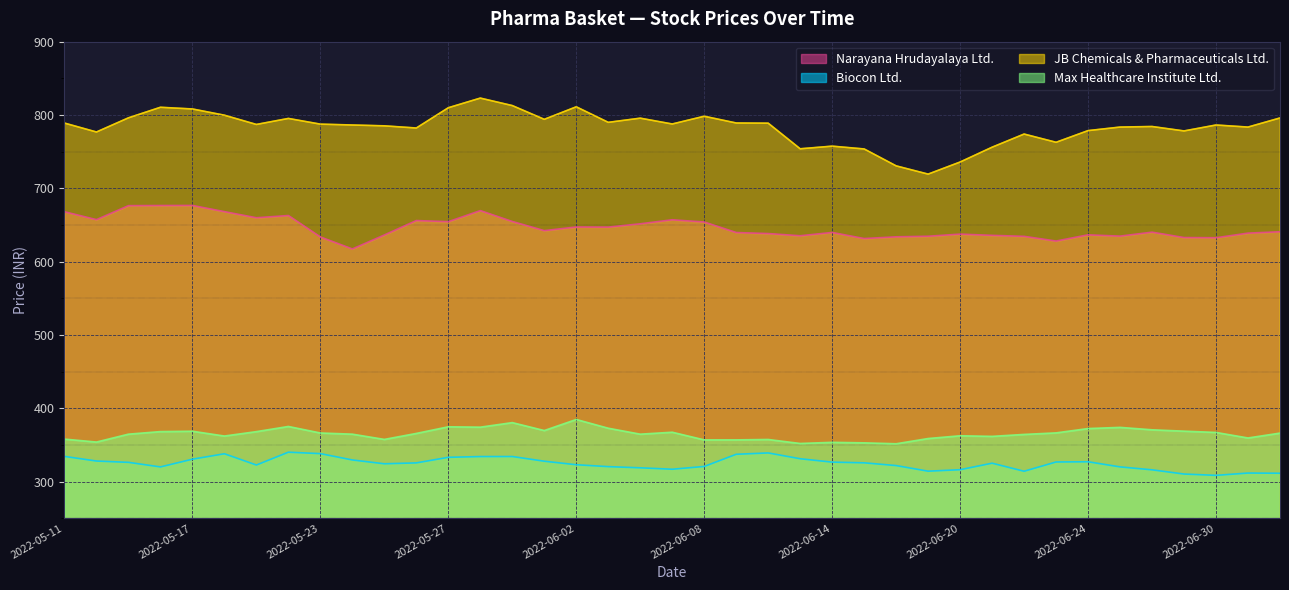

Does the chart display data point markers on the line(s)?

No